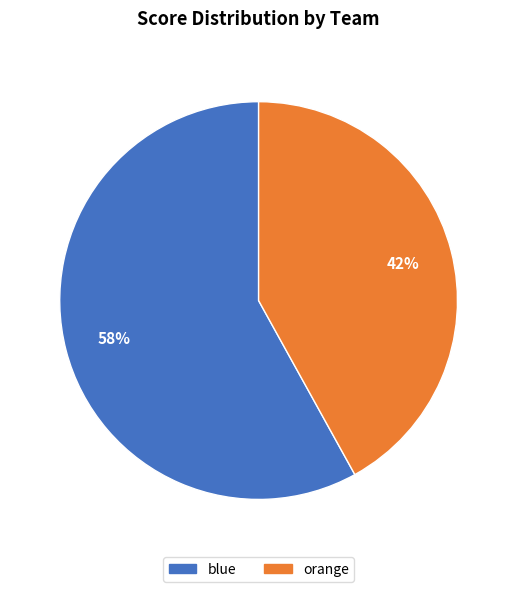

How many segments does this pie chart have?

2